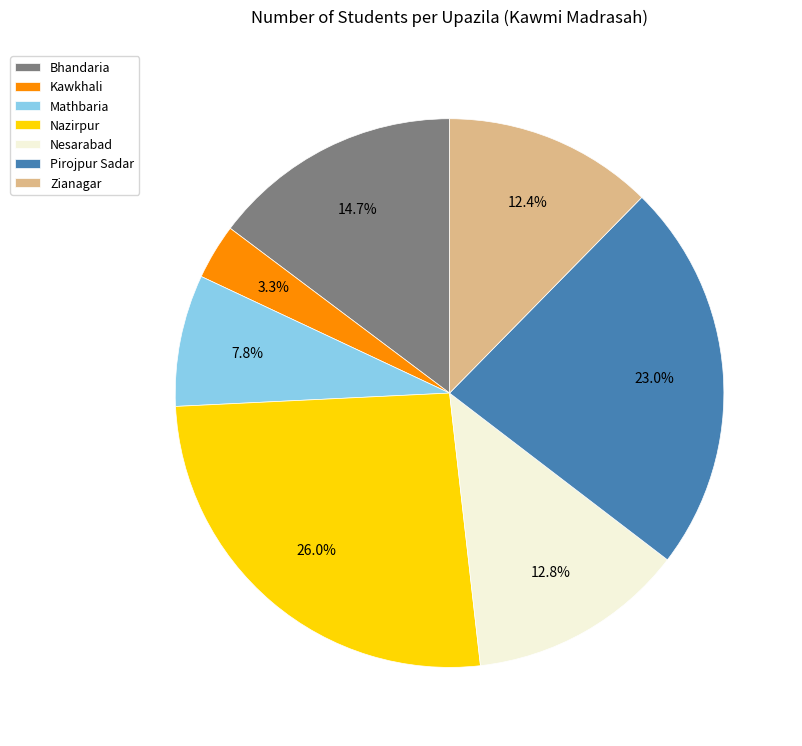

To the nearest percent, what percentage of the pie is Pirojpur Sadar?

23%